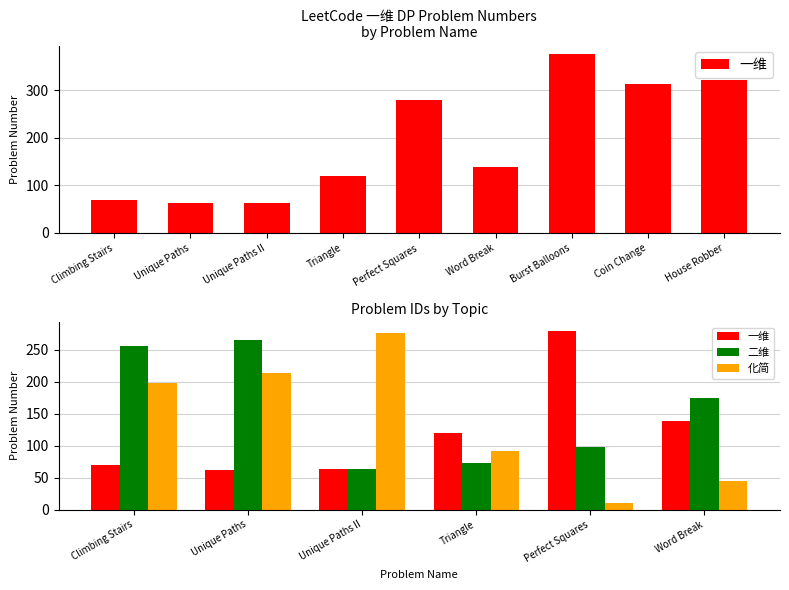

How many values in the 二维 series are below 174?

3